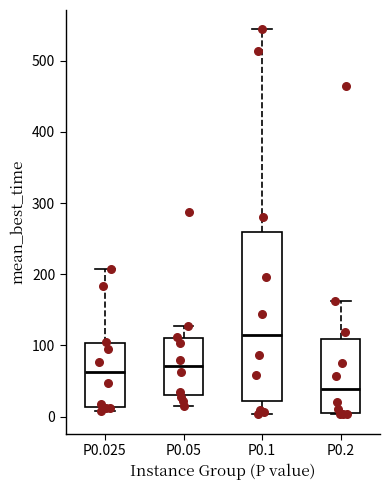

Reading left to right, read every box against the y-axis: the position of its median line, the range the box covers, and the ends of its whiskers. The values are not printed on the chart, so give them approximately, as read against the axis.

P0.025: median 60, box 10 to 100, whiskers 10 (just below the box's lower edge) to 210
P0.05: median 70, box 30 to 110, whiskers 10 to 130
P0.1: median 120, box 20 to 260, whiskers 0 to 540
P0.2: median 40, box 10 to 110, whiskers 0 to 160